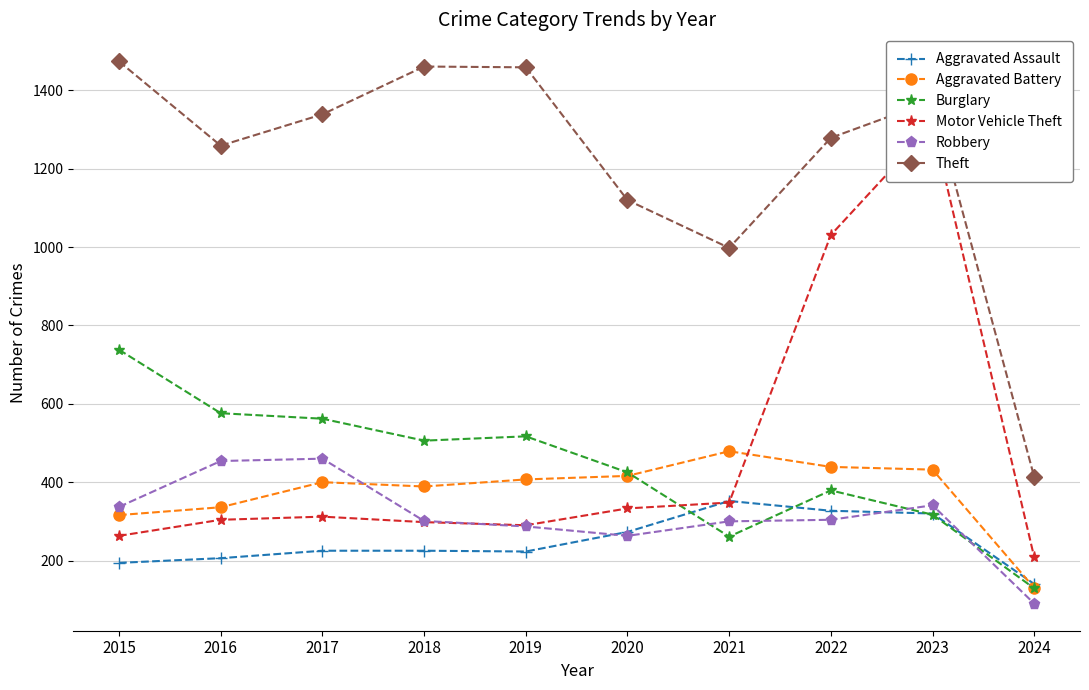

After their last crossing, which series has the higher values: Aggravated Assault or Robbery?

Aggravated Assault